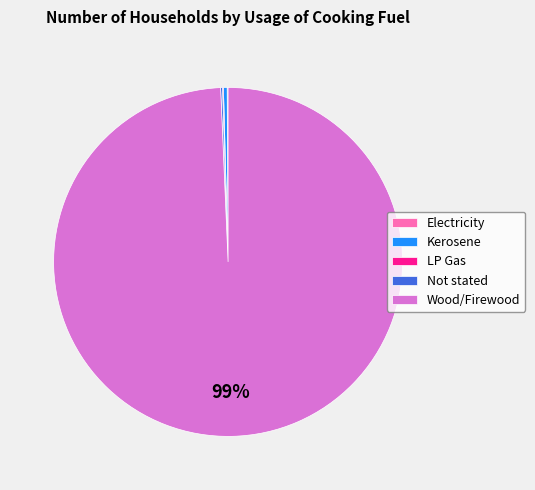

The Kerosene slice represents 15% of the pie. True or false?

False